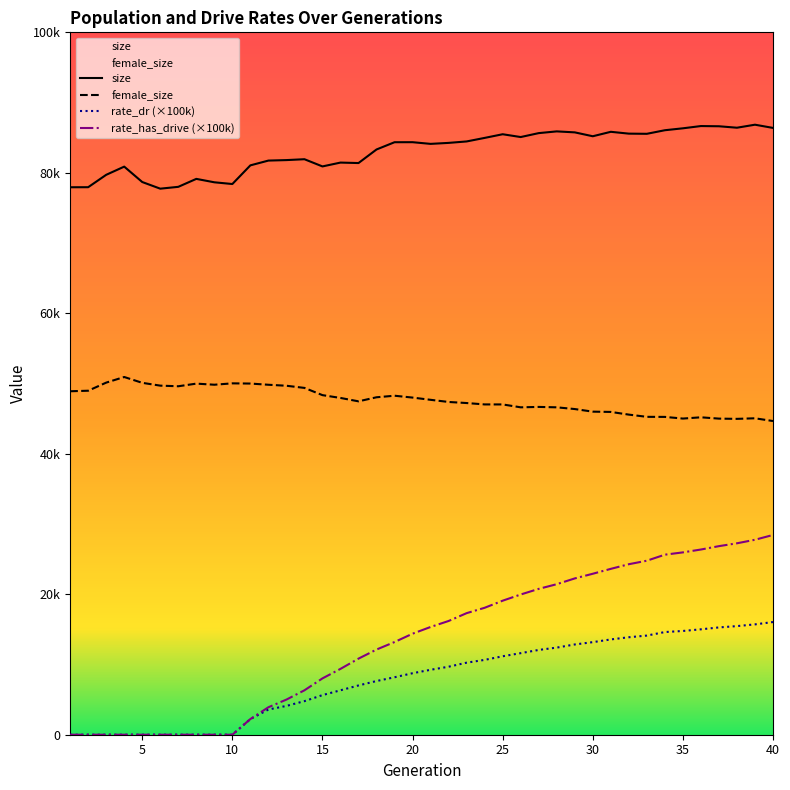

What is the difference between the highest and lowest values at 25?

74322.9